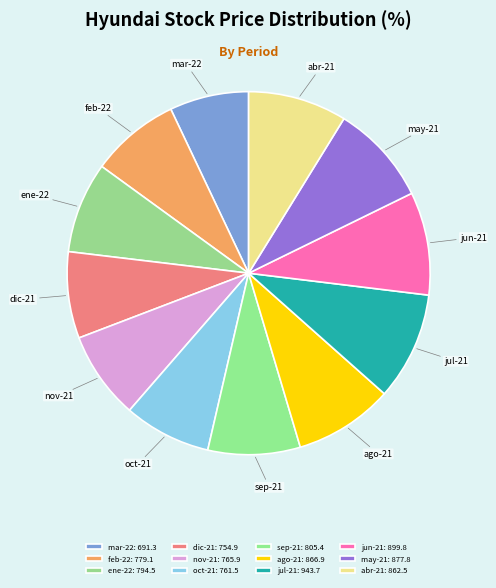

Combined, do dic-21 and mar-22 account for over 50%?

No